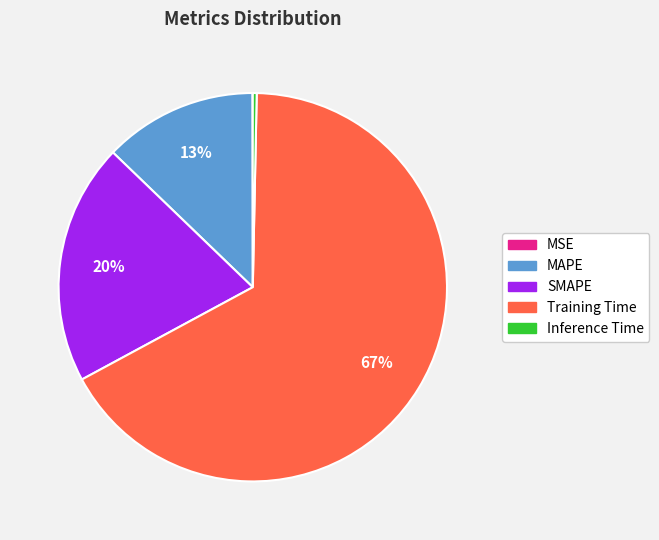

Is it true that Training Time is 55% of the pie?

False